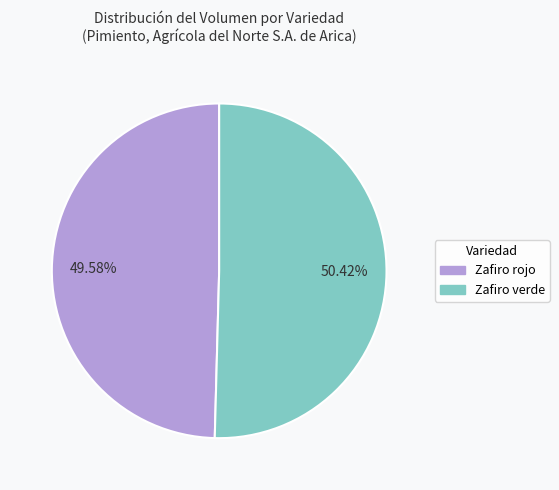

Which slice is the largest?

Zafiro verde